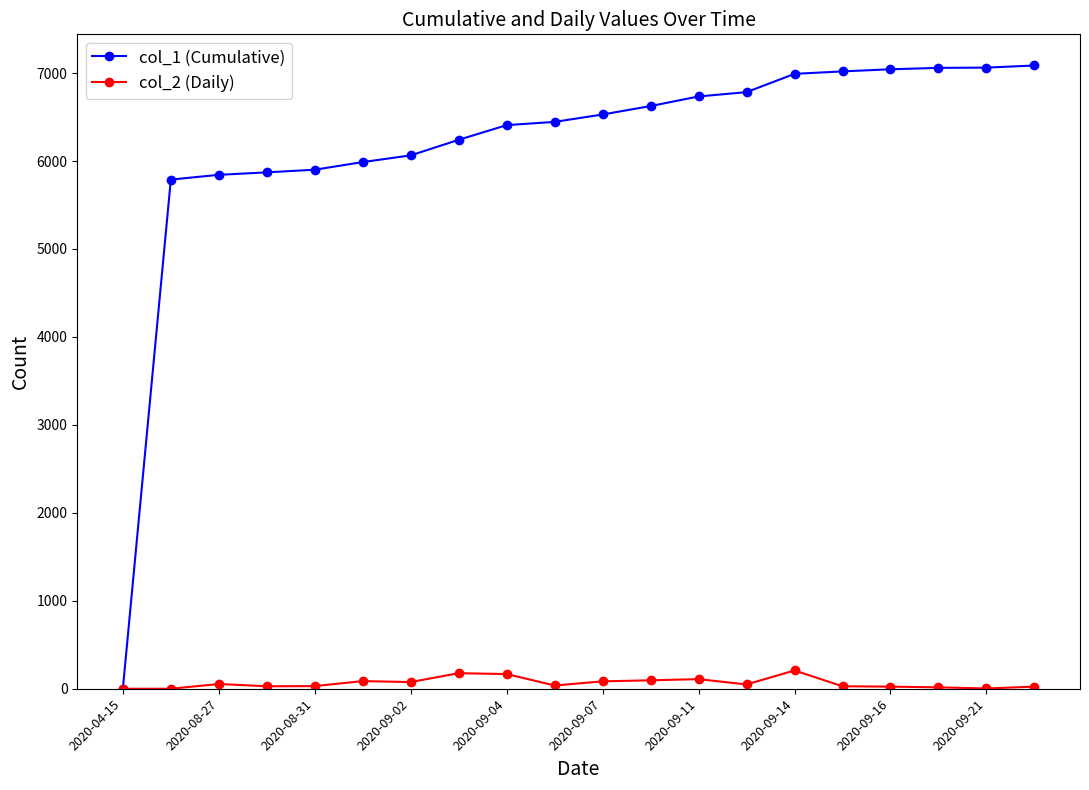

Which series has the largest total across all categories?

col_1 (Cumulative)